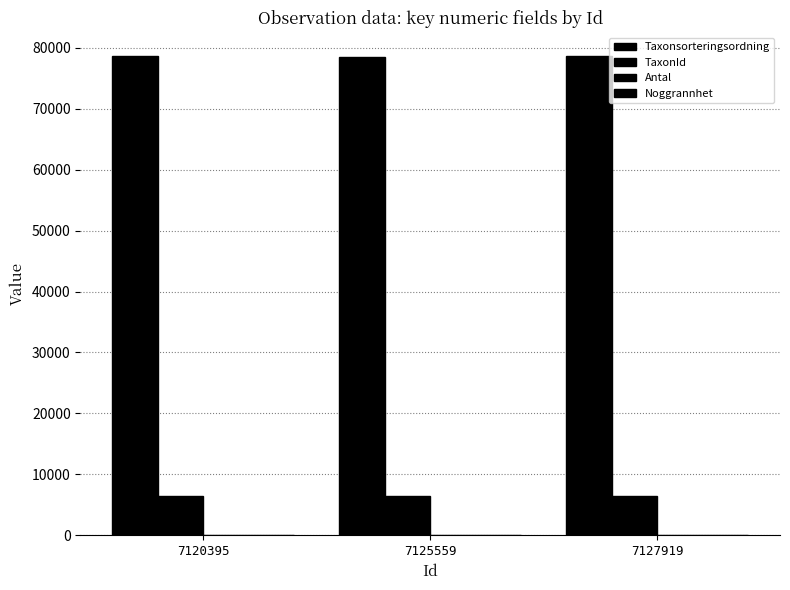

Count the Taxonsorteringsordning values in the range 78569 to 78602.

3